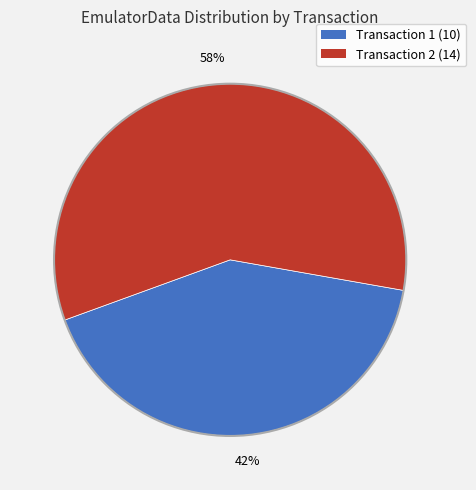

To the nearest percent, what is the average slice percentage?

50%